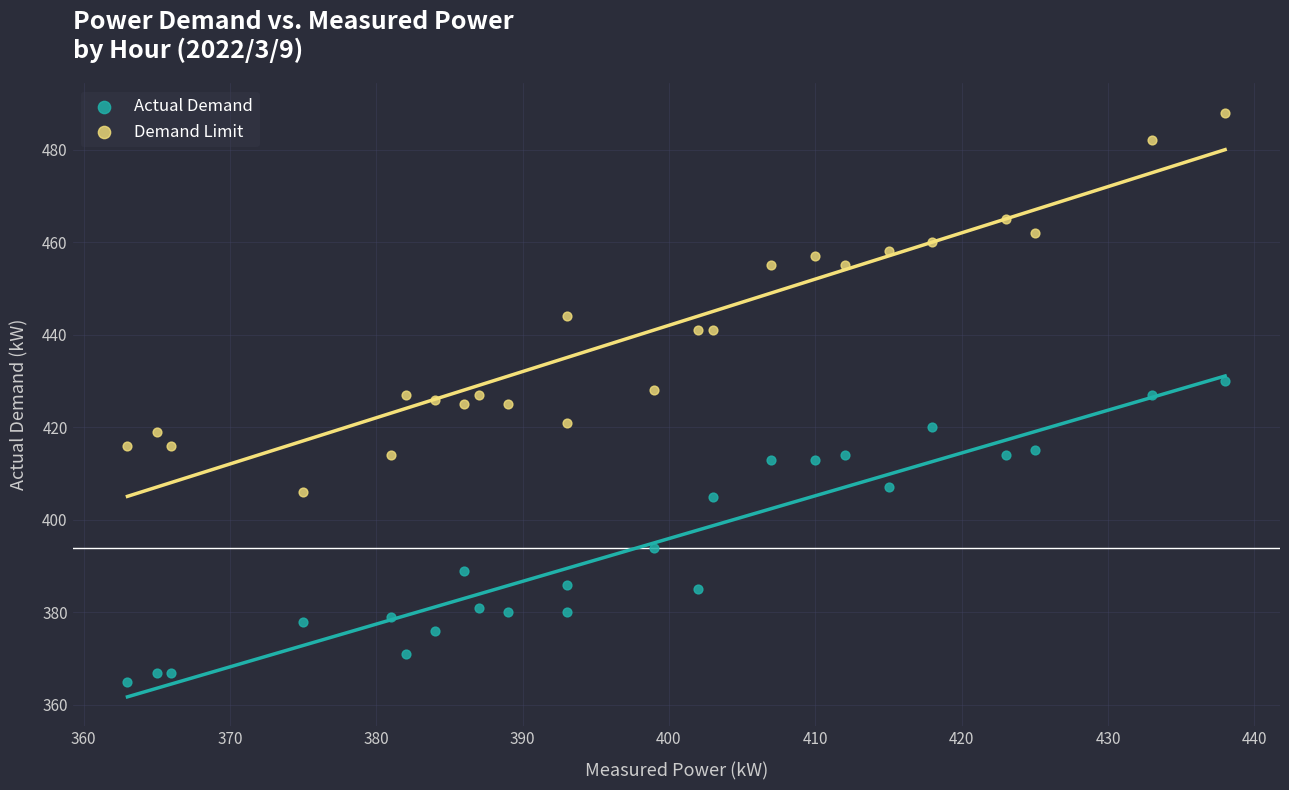

Across all data points, what is the range of Y values (max minus min)?

123